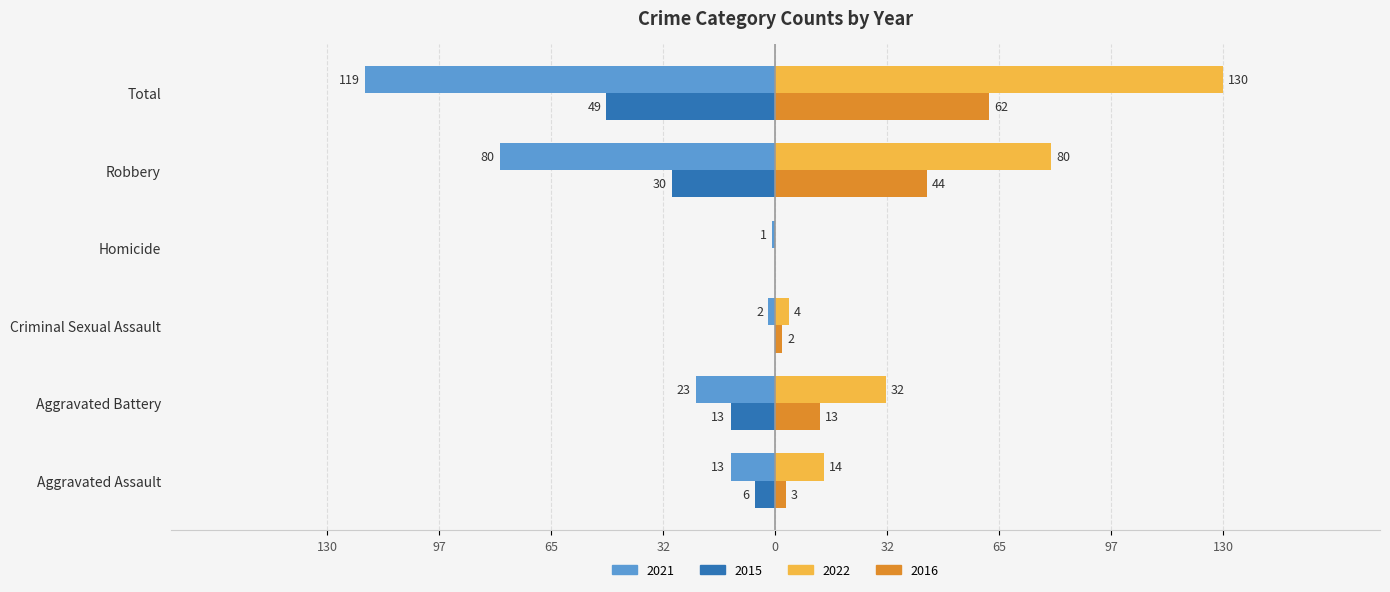

What are all the series names shown in the legend?

2021, 2015, 2022, 2016